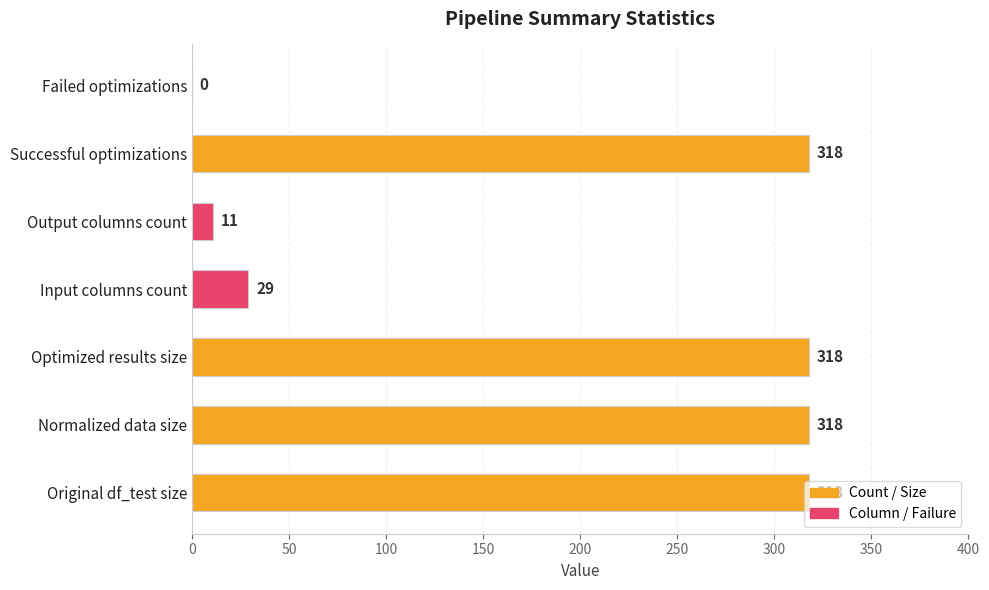

How many data points does each series have?

7